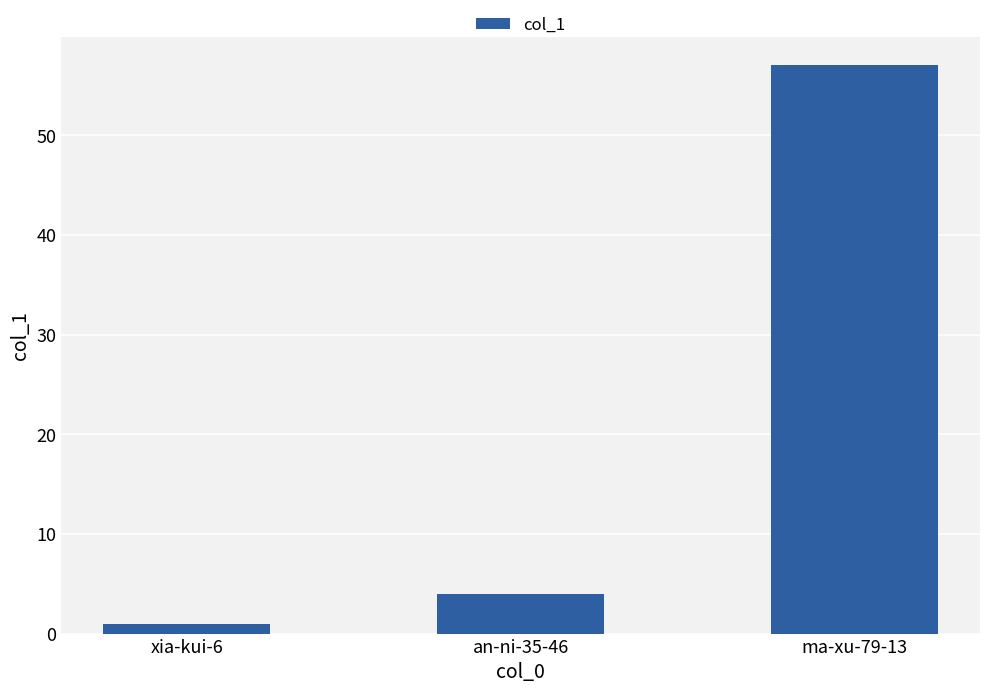

What is the label of the 1st bar from the right?

ma-xu-79-13